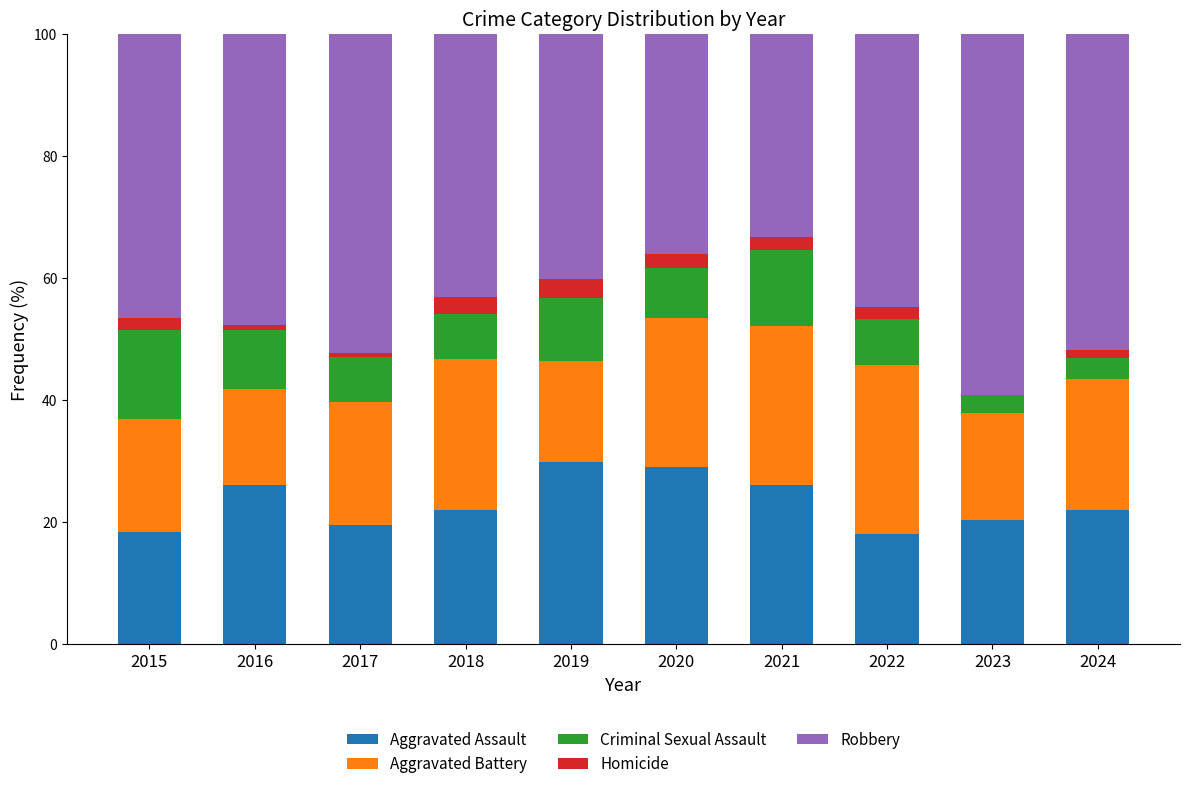

Are the bars grouped side by side (vs. stacked)?

No